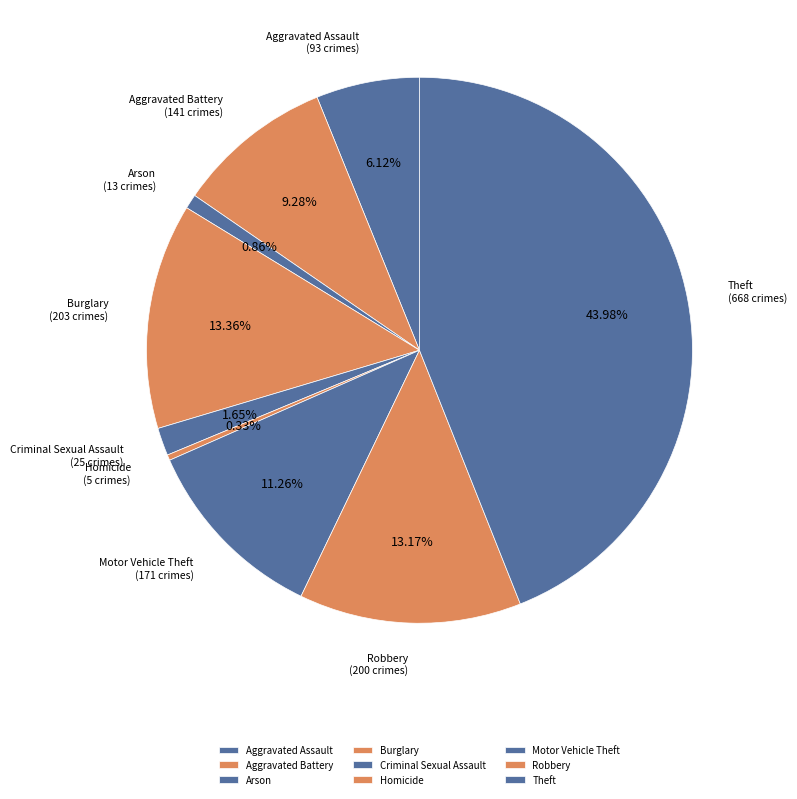

What is the largest slice in the pie chart?

Theft